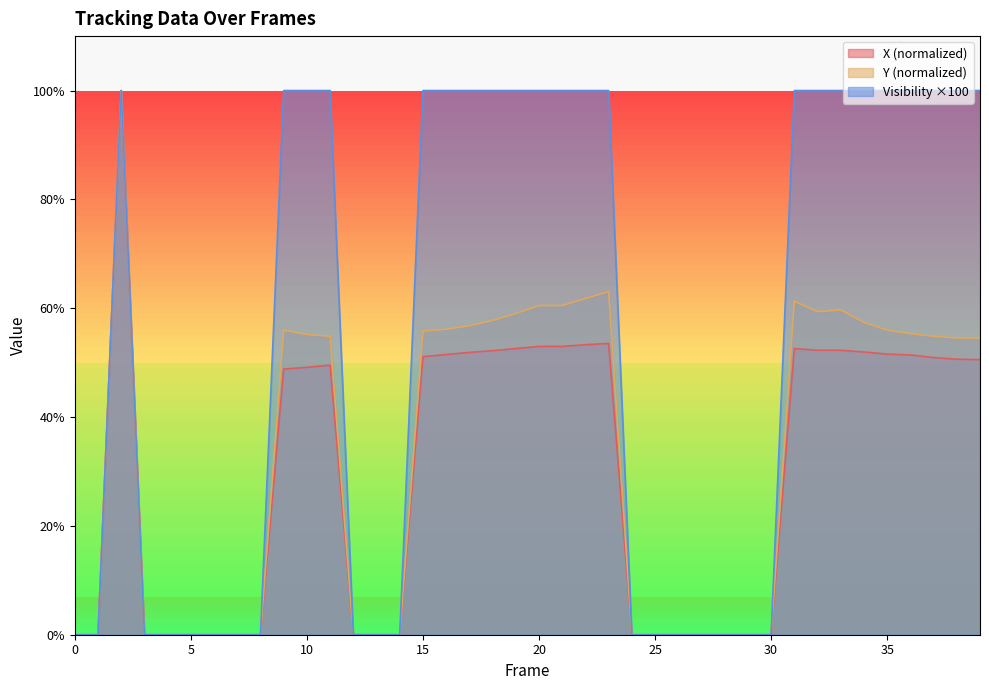

What is the value of the X point at the 34th from the left?

52.3